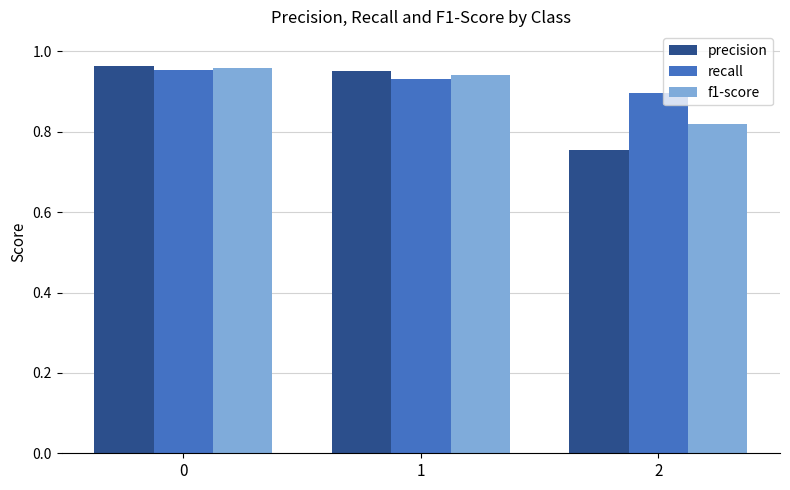

How many bars are there in total?

9